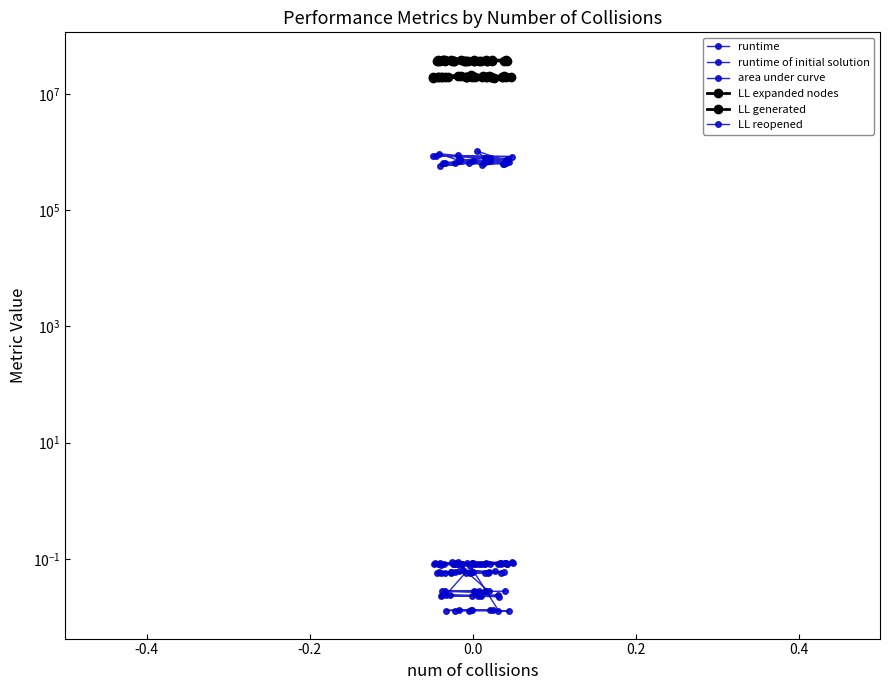

What is the value of the LL expanded nodes point at the 22nd from the left?

20084808.0